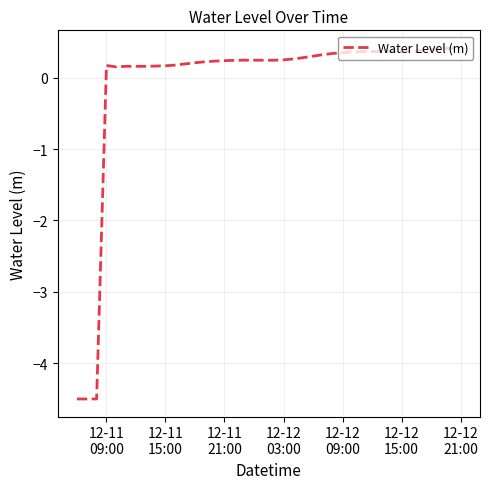

What is the sum of all values?

-3.2